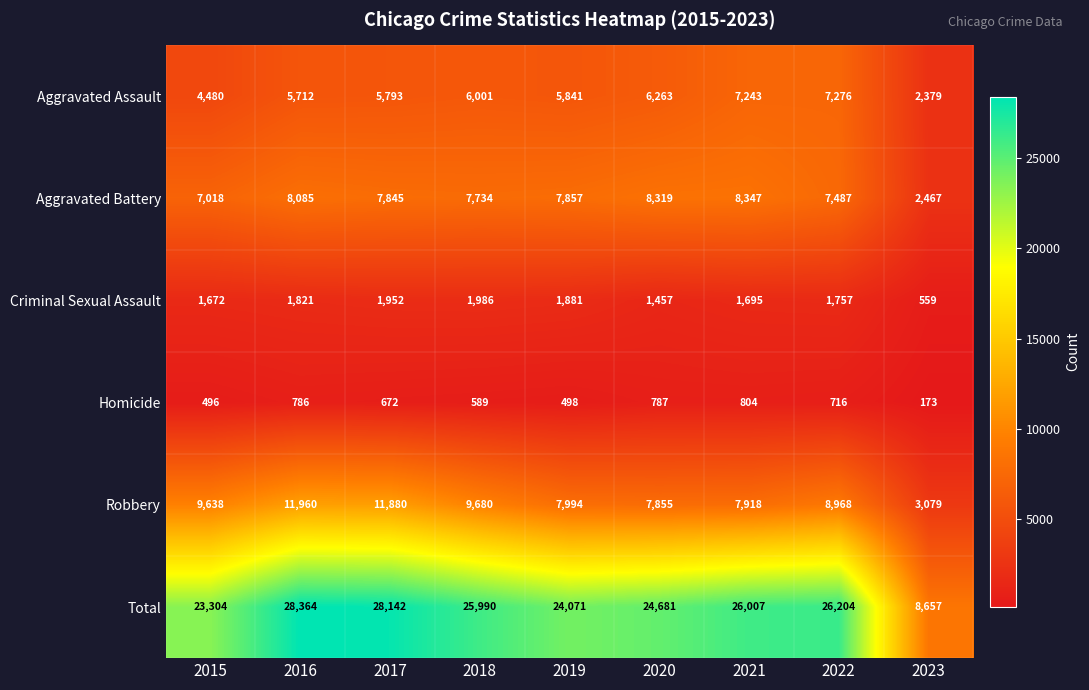

Count the number of data series in this chart.

6